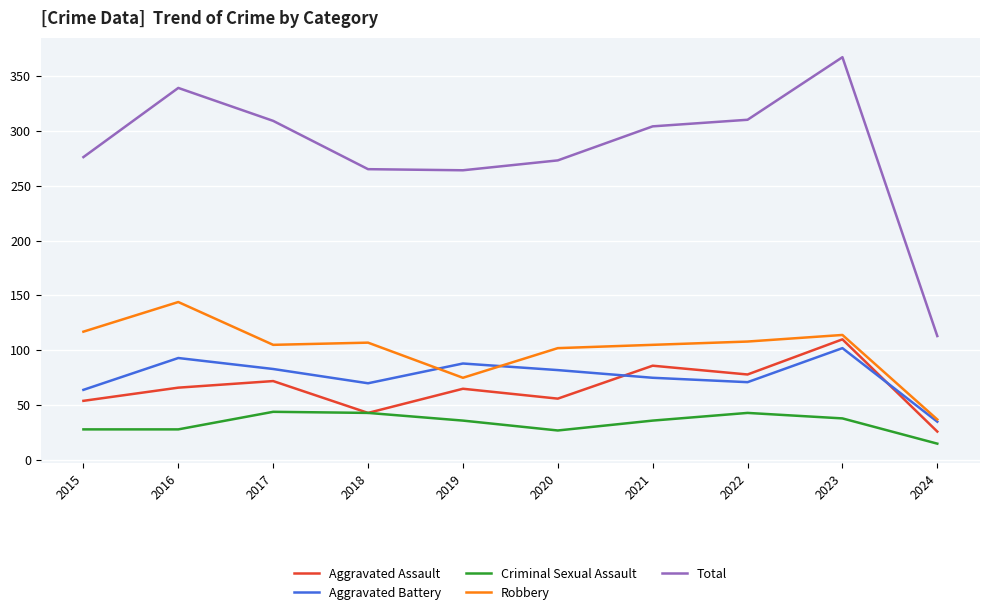

Rank the series at 2016 from highest to lowest value.

Total, Robbery, Aggravated Battery, Aggravated Assault, Criminal Sexual Assault